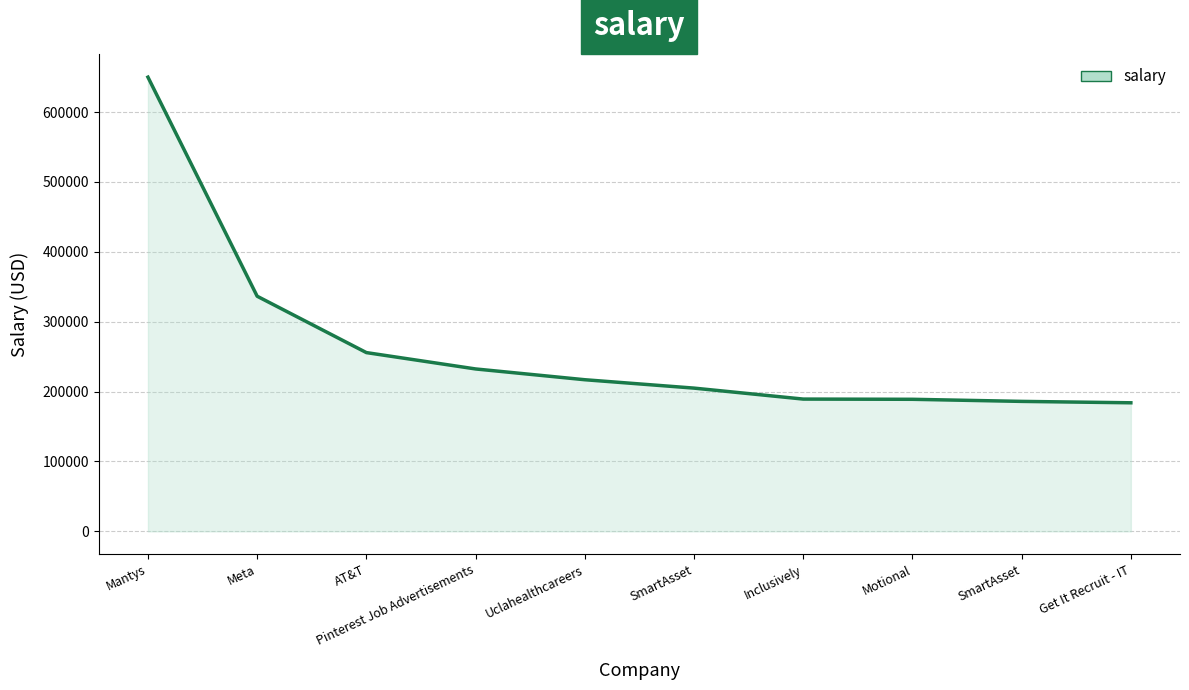

True or false: there are more than 0 points higher than both neighbors.

False